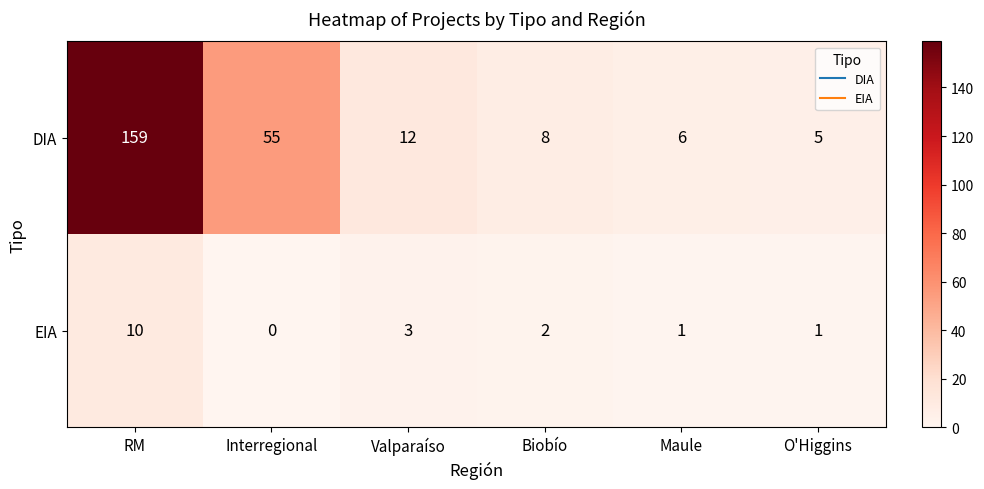

Rank the series by their maximum value, from highest to lowest.

DIA, EIA